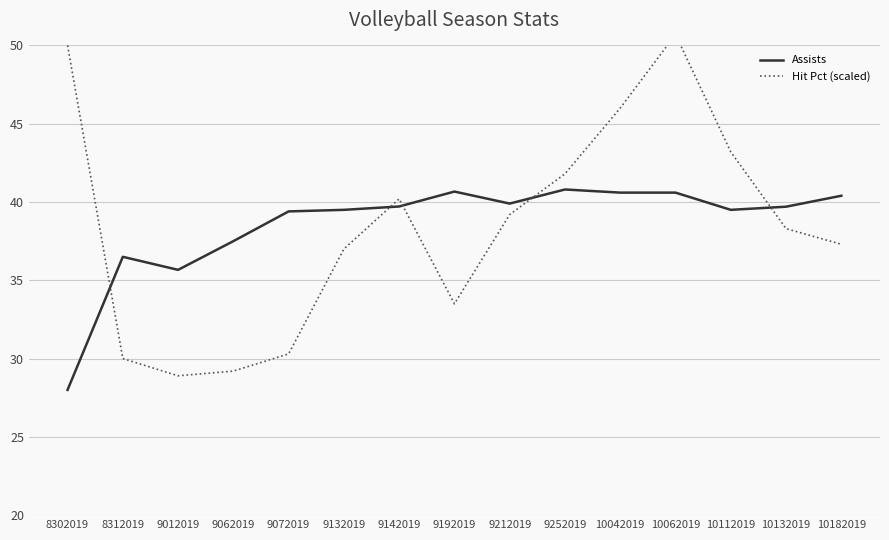

What is the greatest value displayed?

50.7